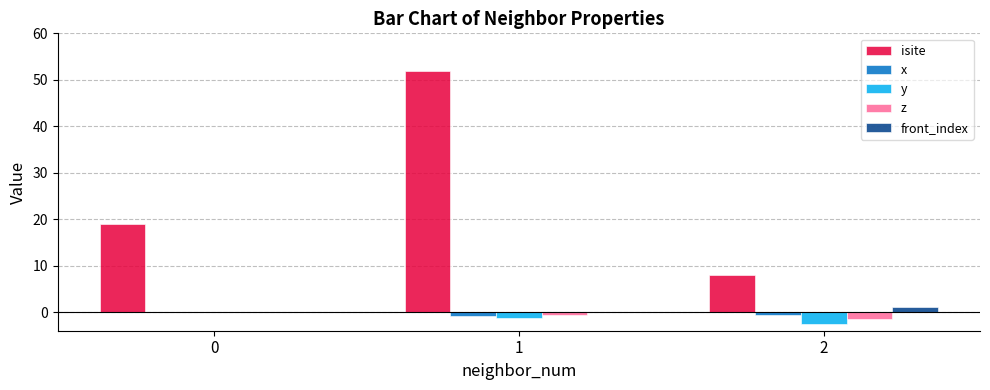

Which series has the largest range (max minus min)?

isite